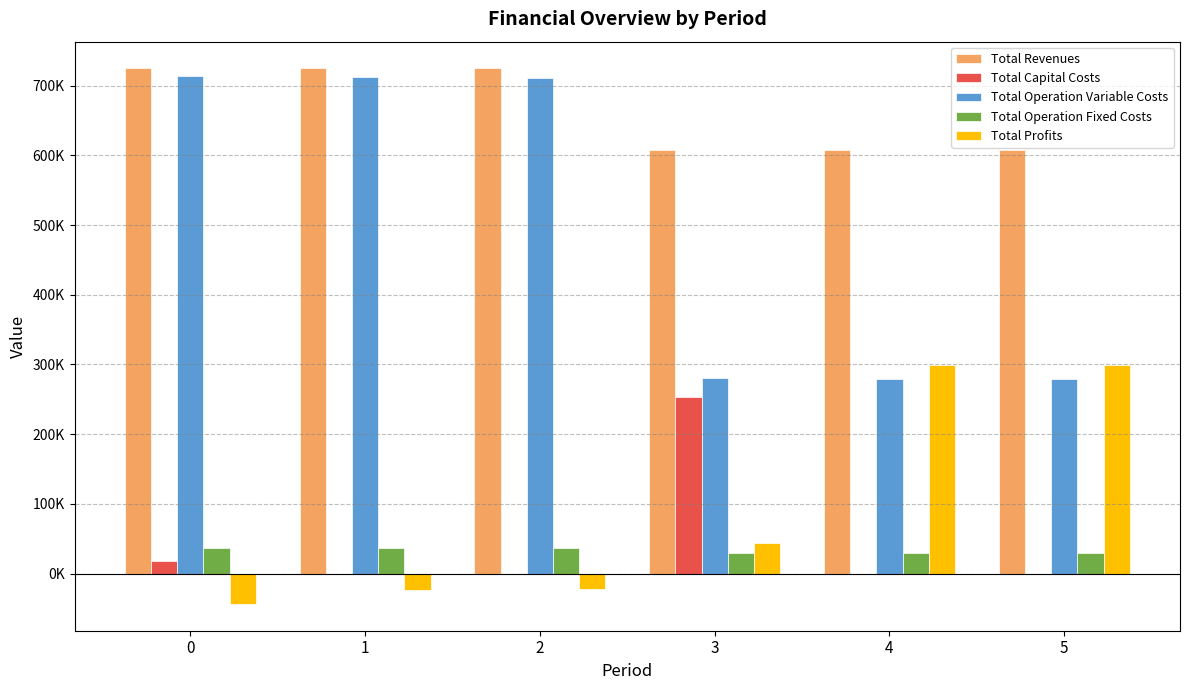

What are all the series names shown in the legend?

Total Revenues, Total Capital Costs, Total Operation Variable Costs, Total Operation Fixed Costs, Total Profits